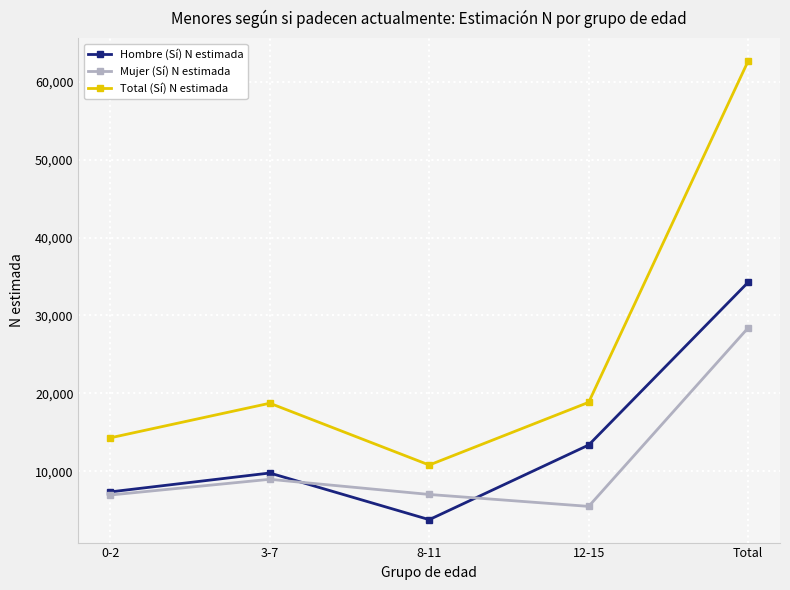

List the labels in order of Hombre (Sí) N estimada value, smallest first.

8-11, 0-2, 3-7, 12-15, Total